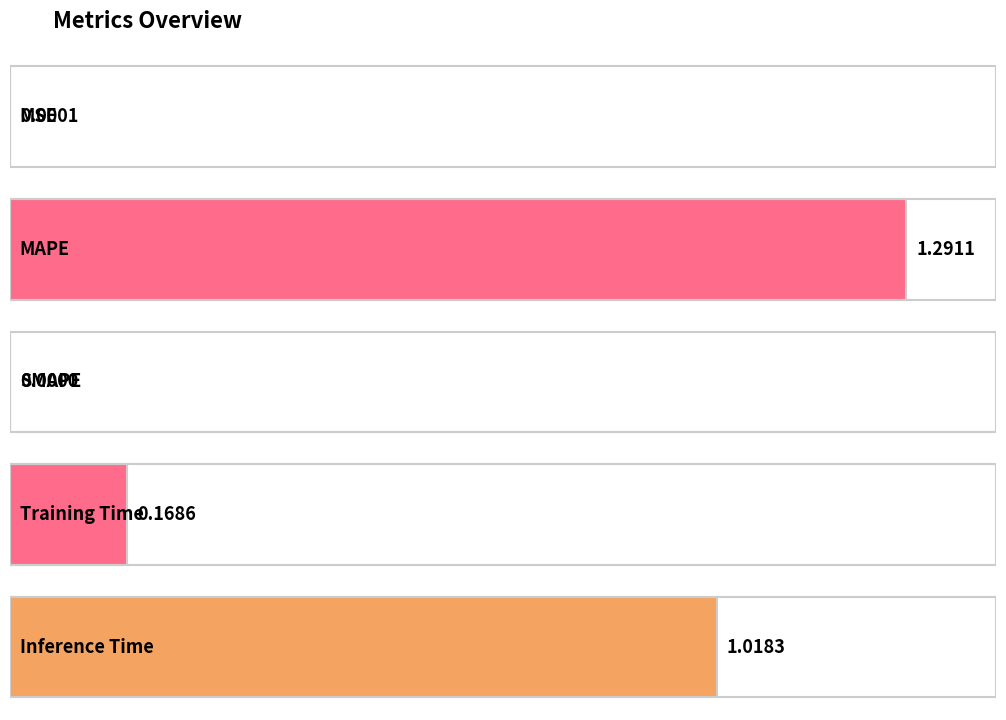

Is it true that the value at Training Time is 0.2?

False